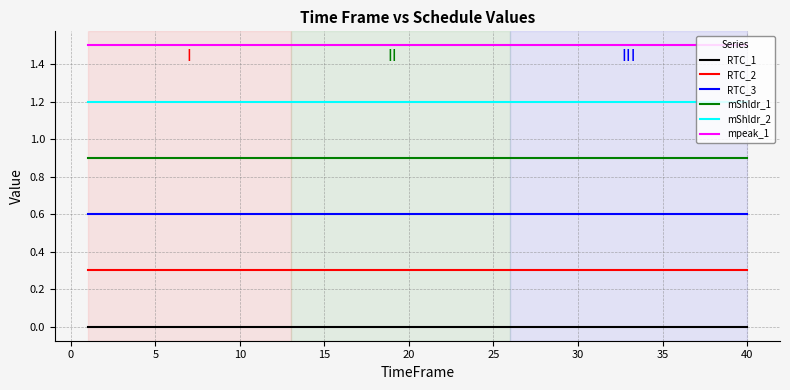

Rank the series by their average value, from highest to lowest.

mpeak_1, mShldr_2, mShldr_1, RTC_3, RTC_2, RTC_1